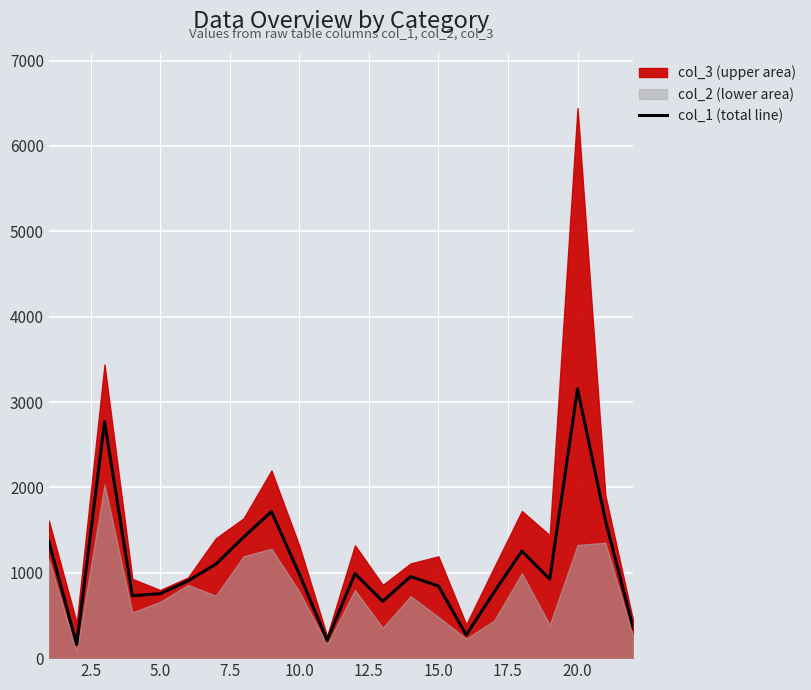

What is the difference between the maximum and second lowest values?

2945.7